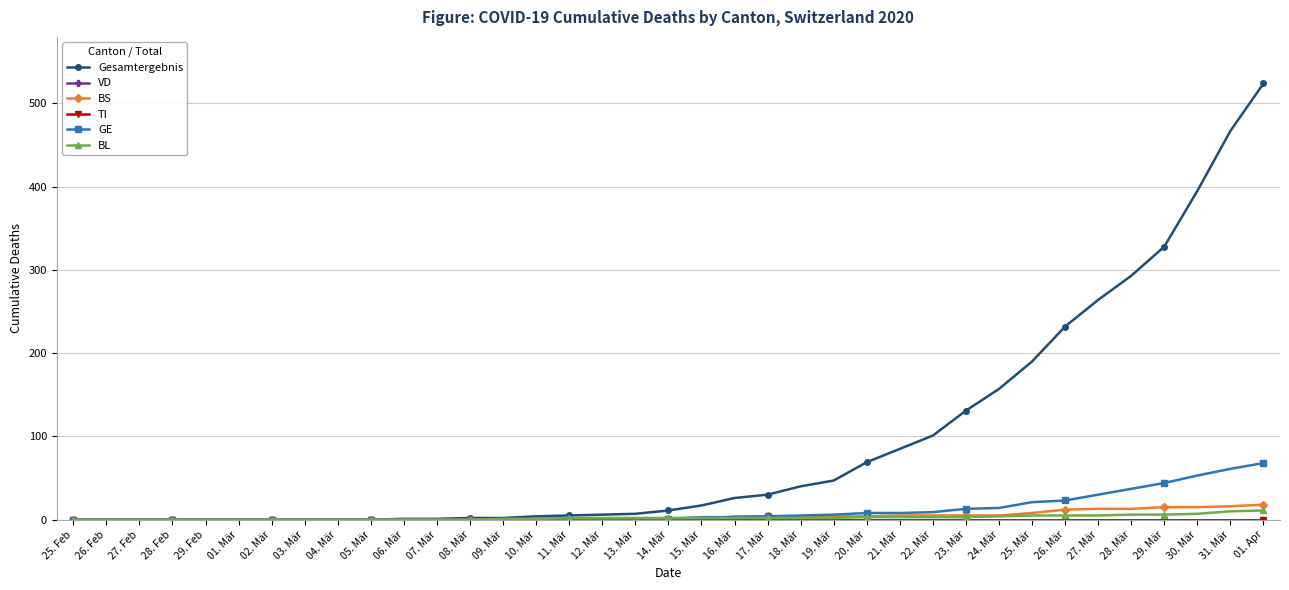

Does the chart have visible grid lines?

Yes